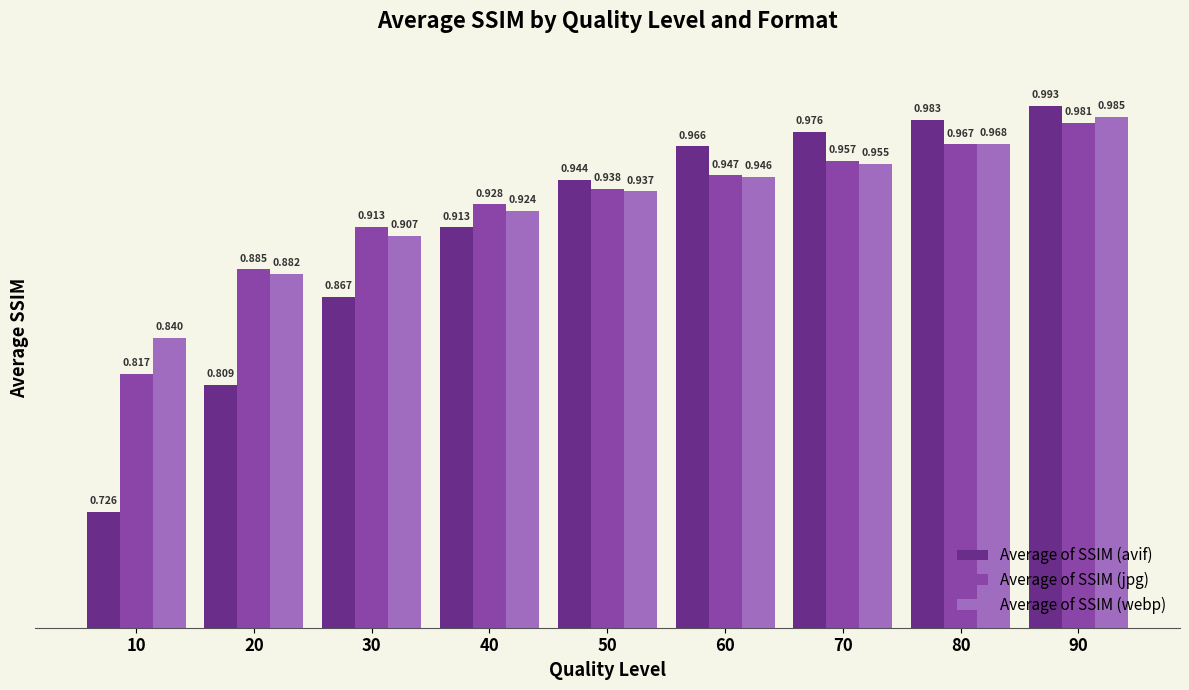

What is the total value across all series at 70?

2.9